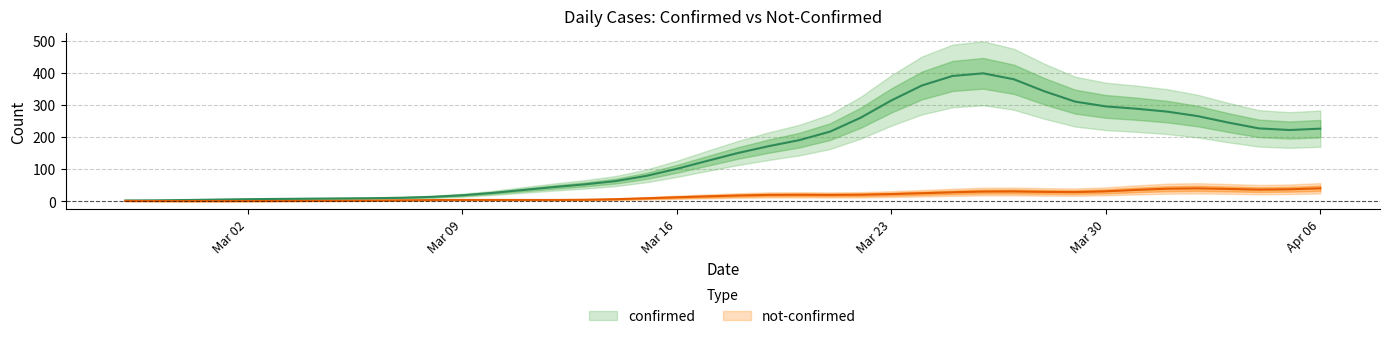

Rank the series by their maximum value, from highest to lowest.

confirmed, not-confirmed